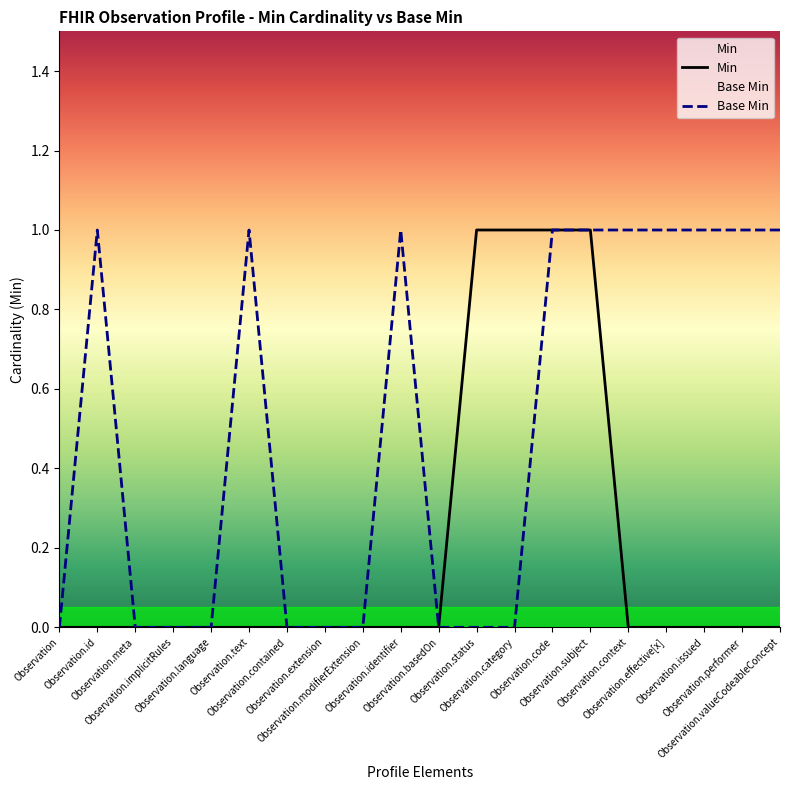

What position from the right is Observation.text?

15